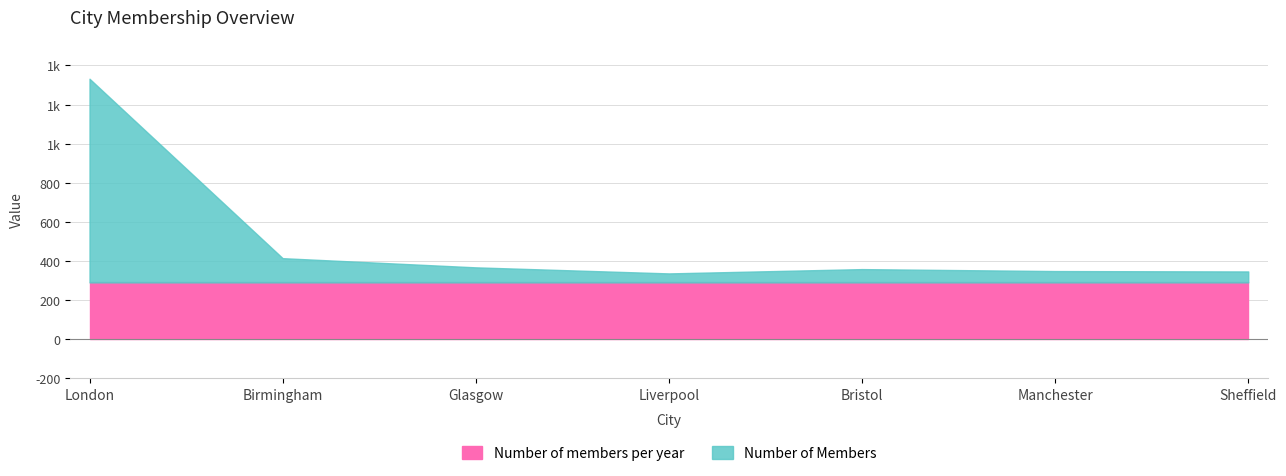

What is the label of the 5th point from the right?

Glasgow